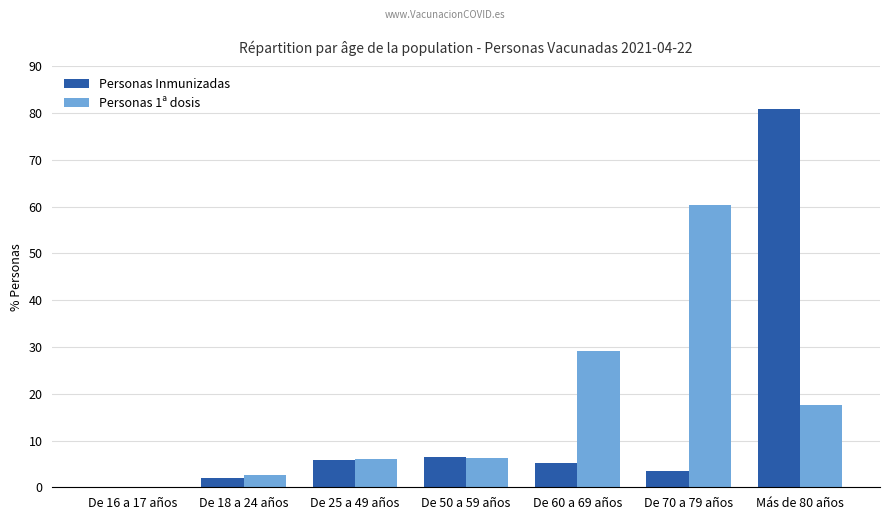

What is the approximate value of Personas Inmunizadas at De 25 a 49 años?

5.8